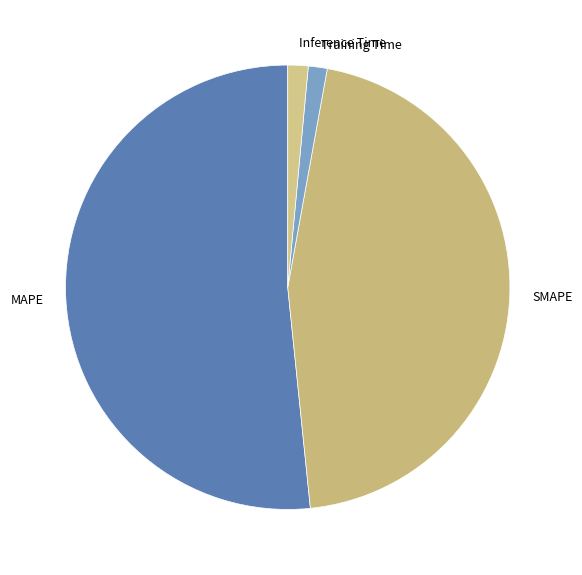

Which category has the biggest portion of the pie?

MAPE